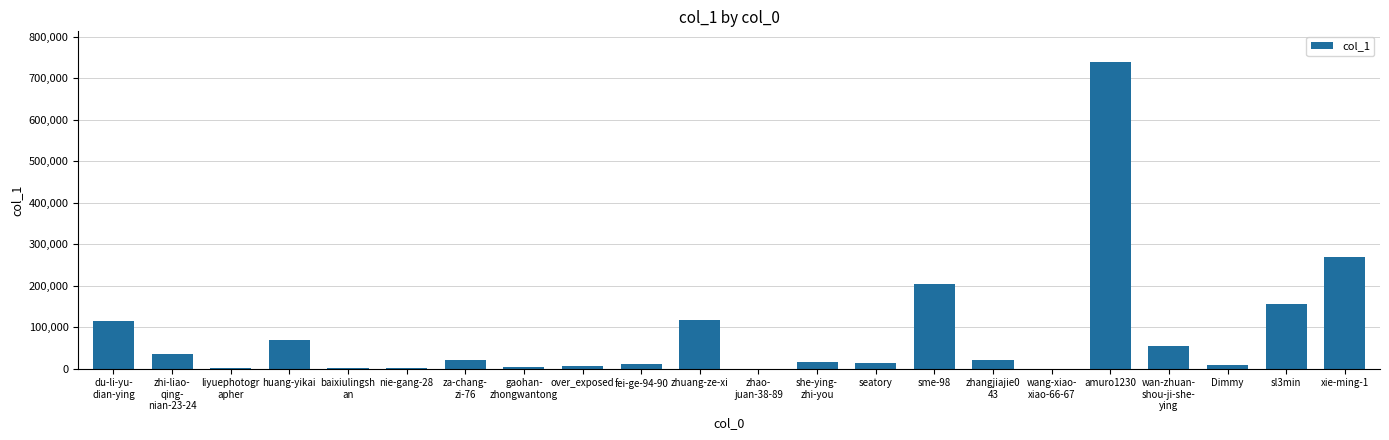

What is the change in value from huang-yikai to zhangjiajie0
43?

-47825